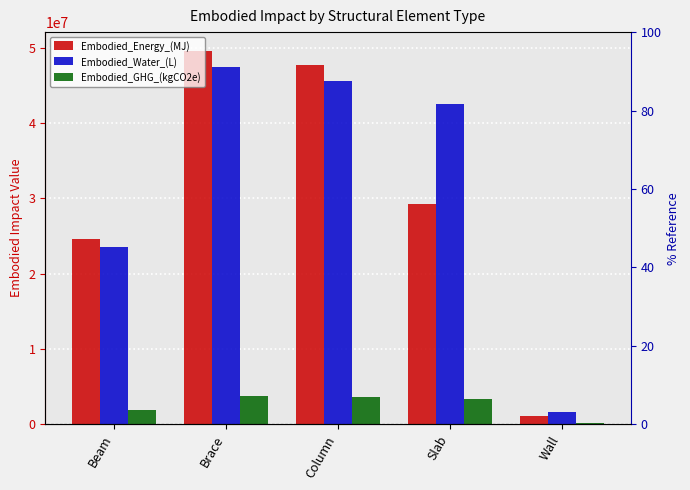

Is it true that Embodied_Energy_(MJ) equals 47678045.3 at Column?

True